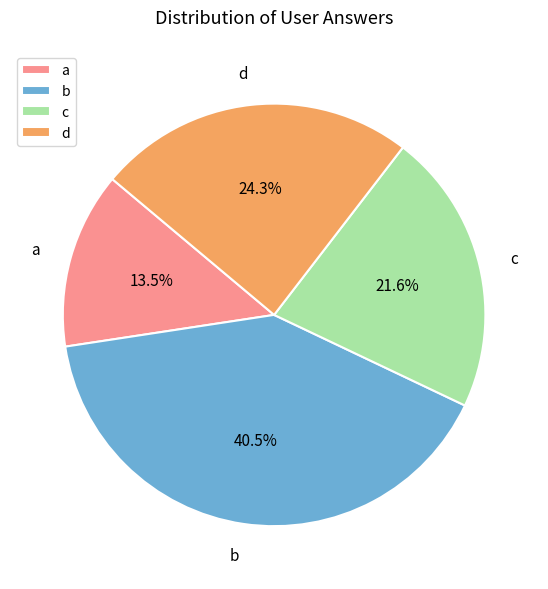

How many slices are in this pie chart?

4